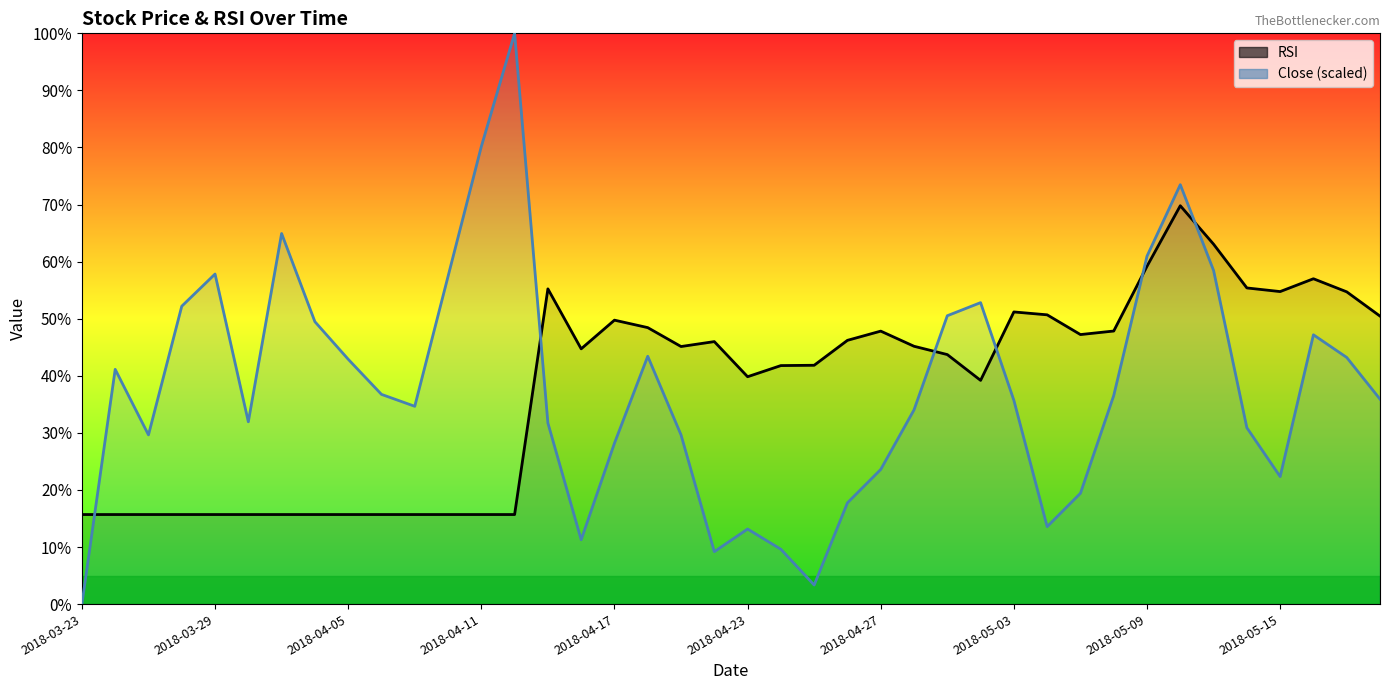

At which category does the chart reach its minimum across all series?

2018-03-23